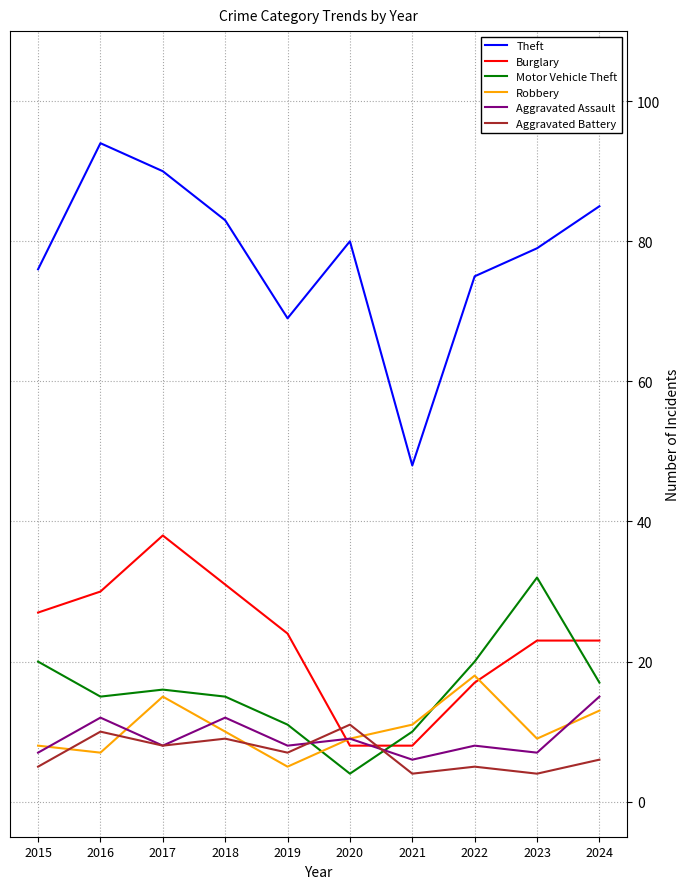

Between 2018 and 2019, which series saw the biggest shift?

Theft